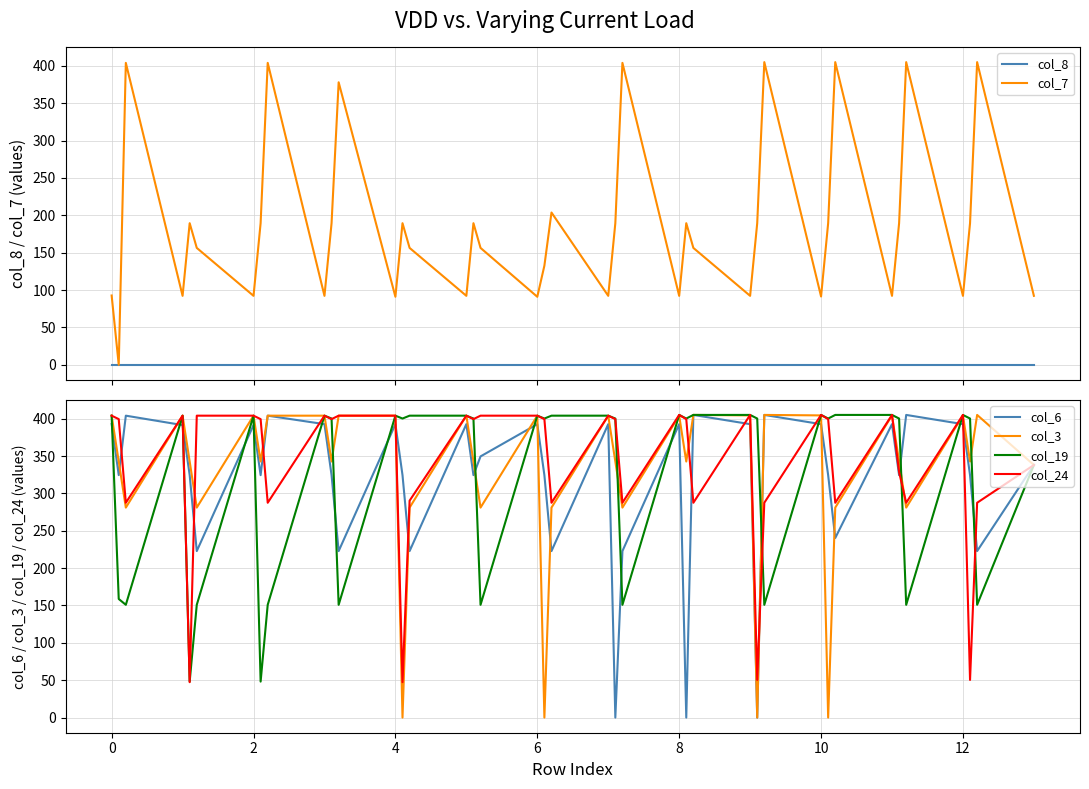

How many values in the col_7 series are below 189?

20